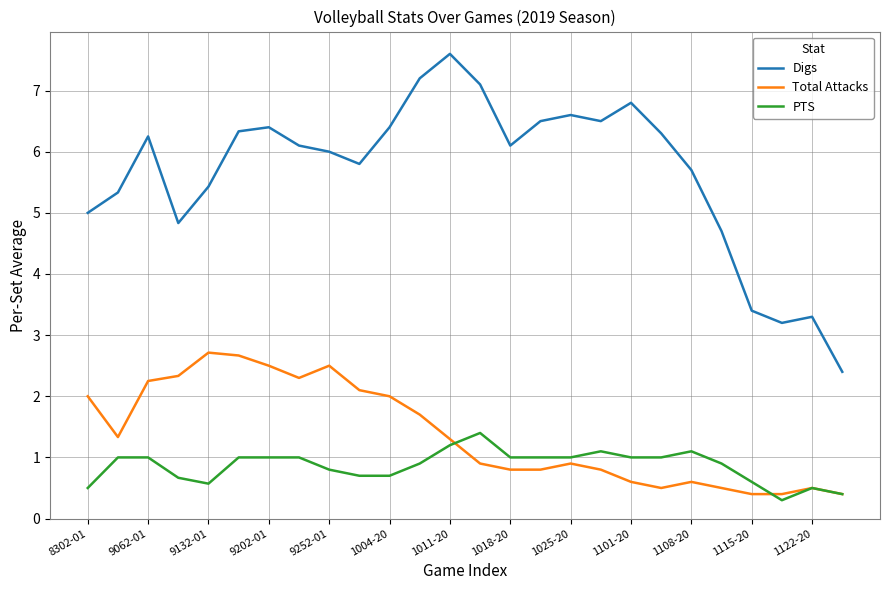

Rank the series by their maximum value, from highest to lowest.

Digs, Total Attacks, PTS